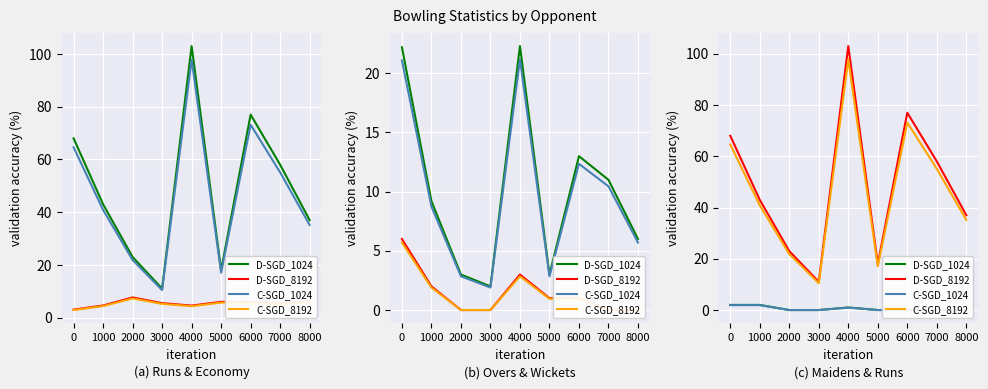

What is the sum of all C-SGD_1024 values?

4.8